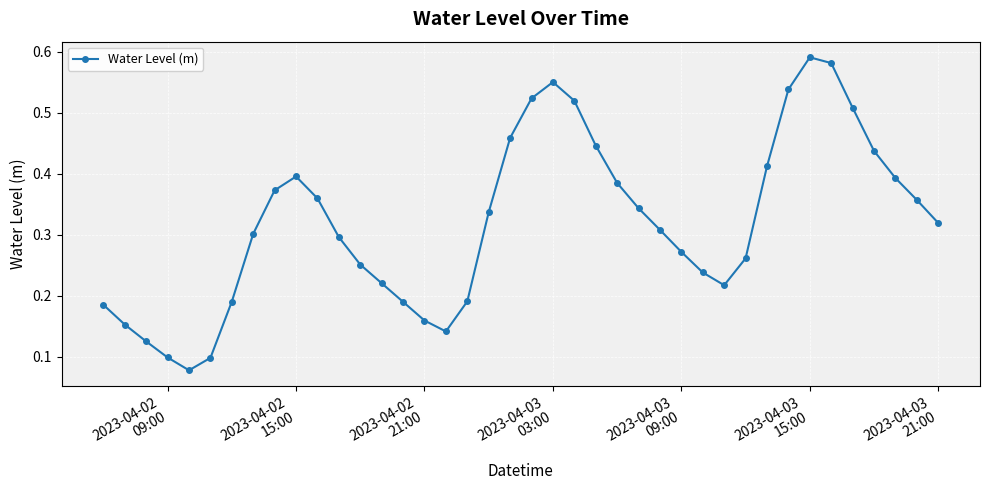

How many lines are shown in the chart?

1